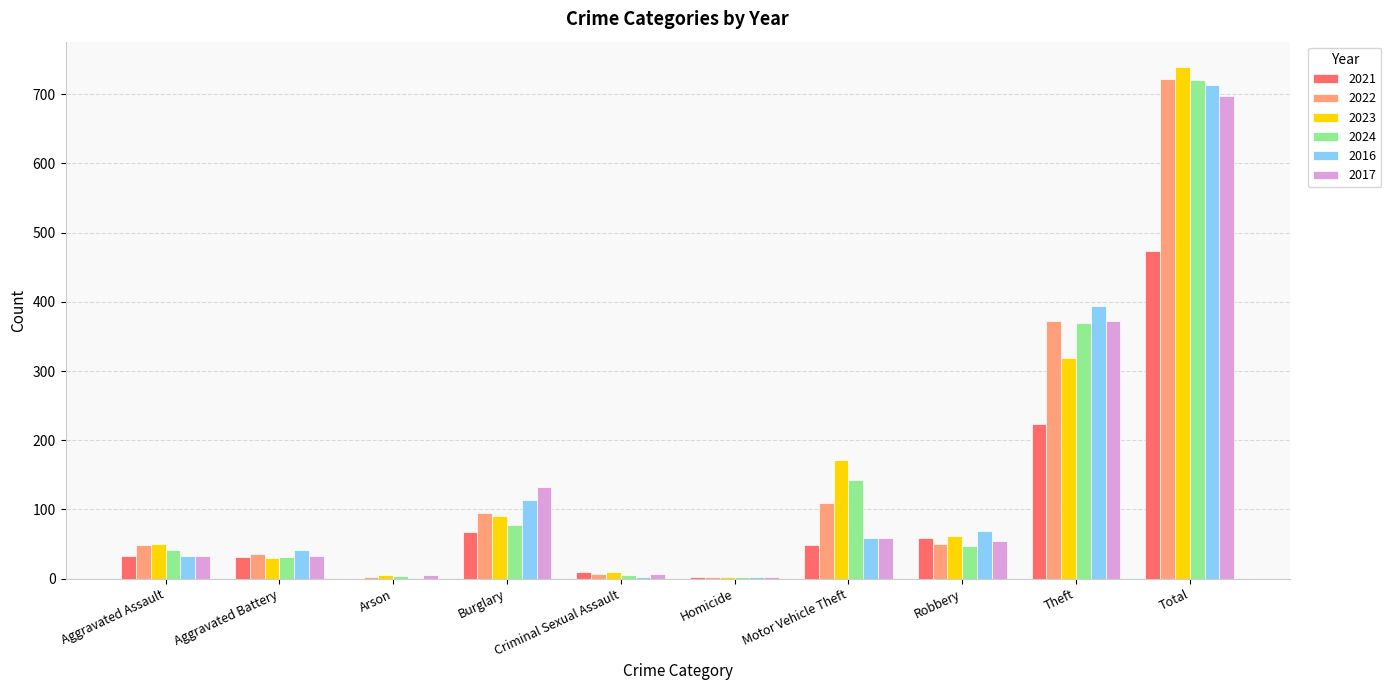

At which category does the chart reach its peak across all series?

Total